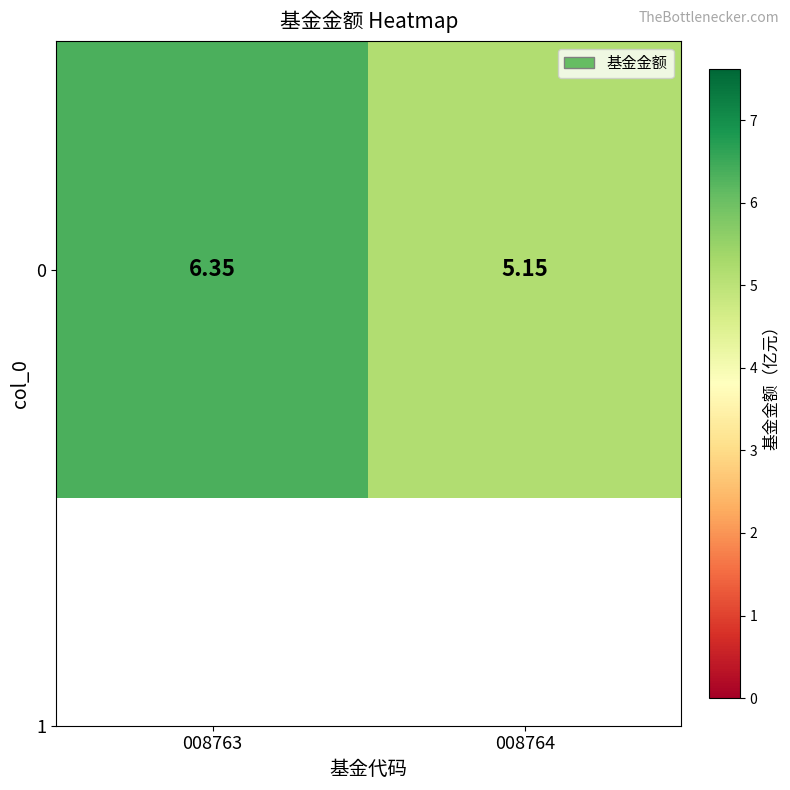

The chart shows a value of 9.7 at 008763. True or false?

False